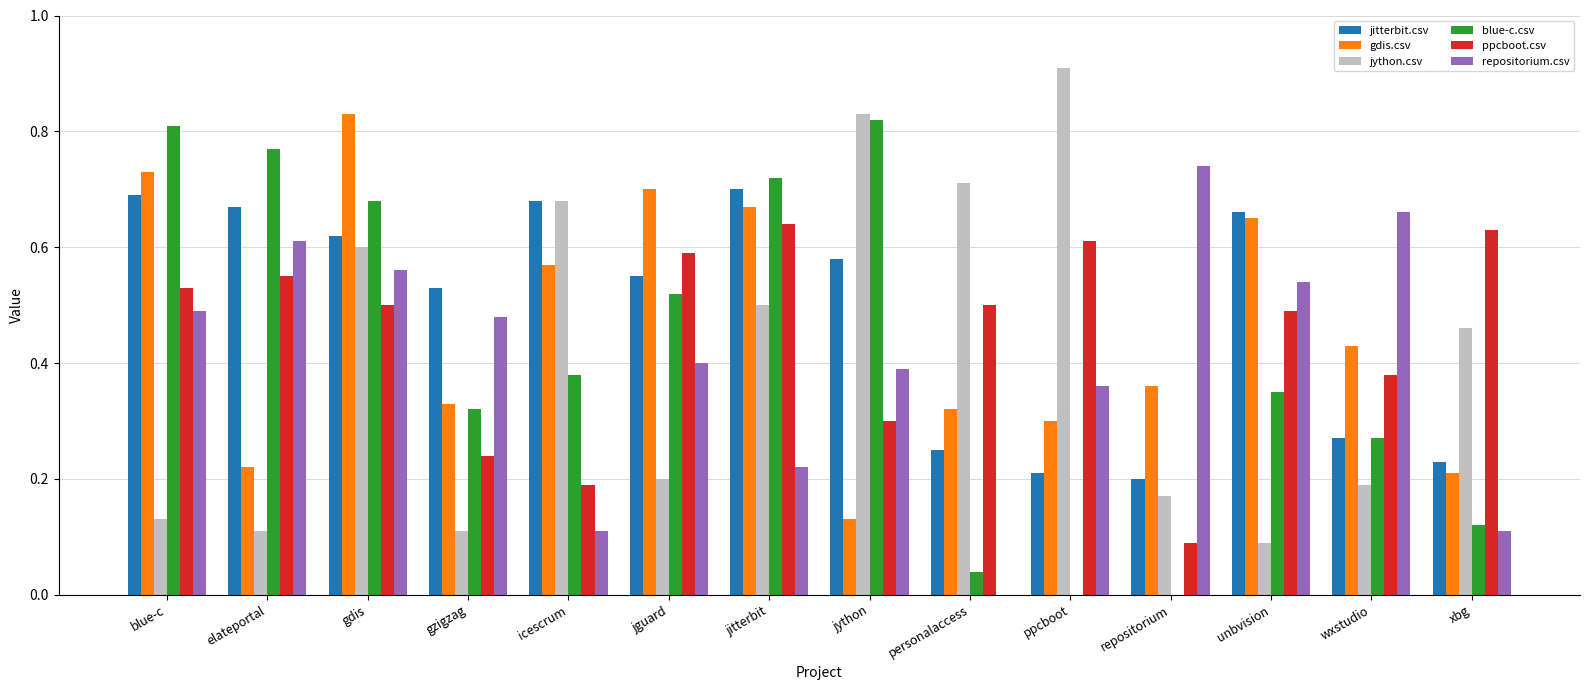

True or false: repositorium.csv has a value of 0.1 at ppcboot.

False